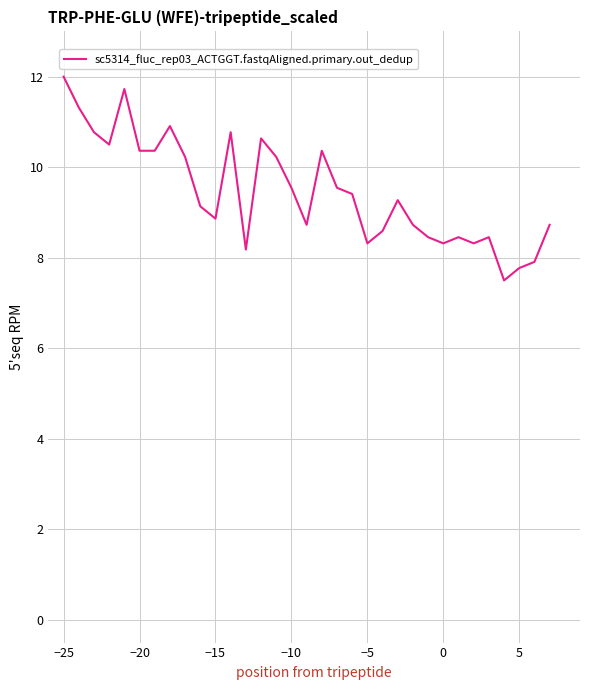

What is the greatest value displayed?

12.0